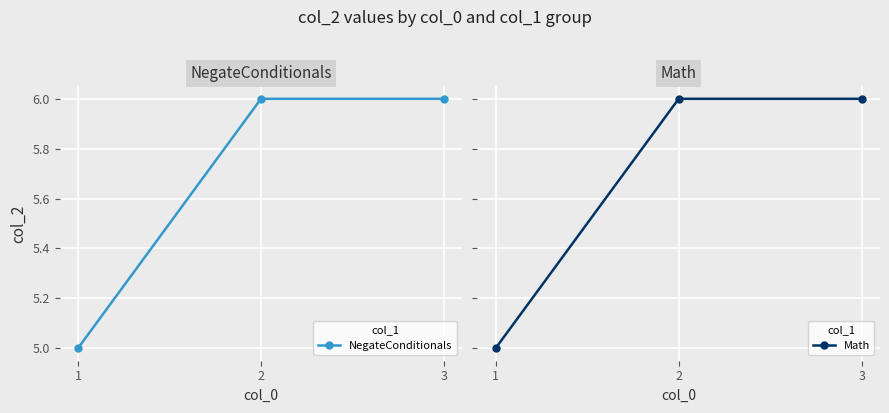

What is the smallest value displayed?

5